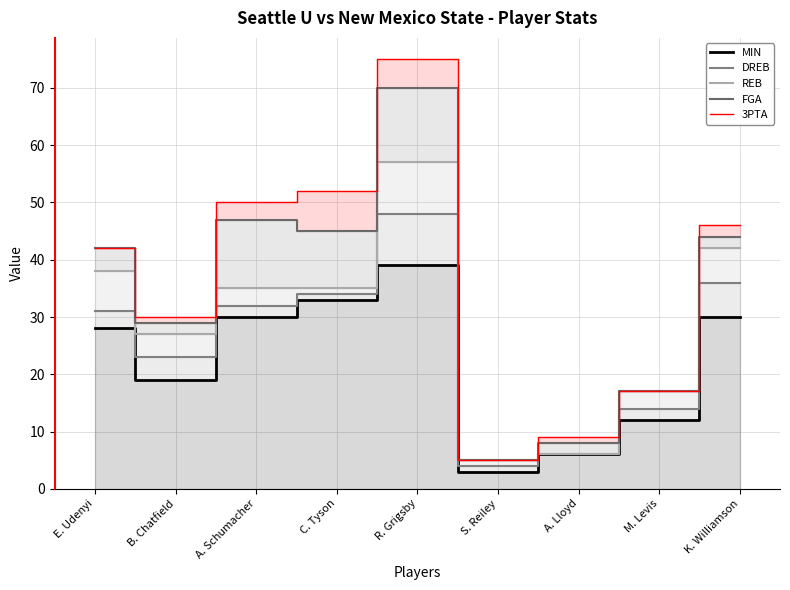

Where is FGA nearest to the value 37?

E. Udenyi